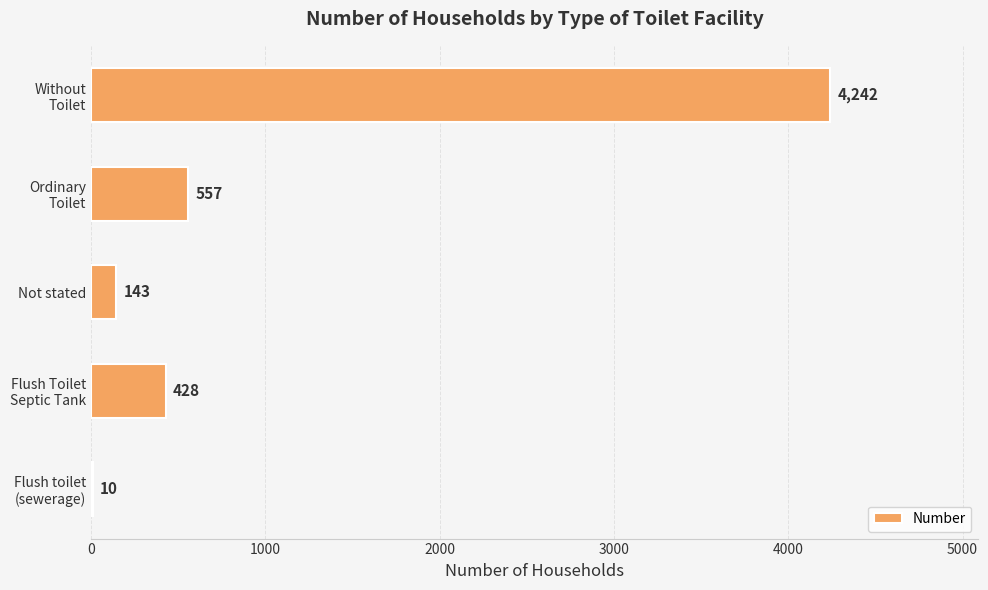

What is the sum of all values?

5380